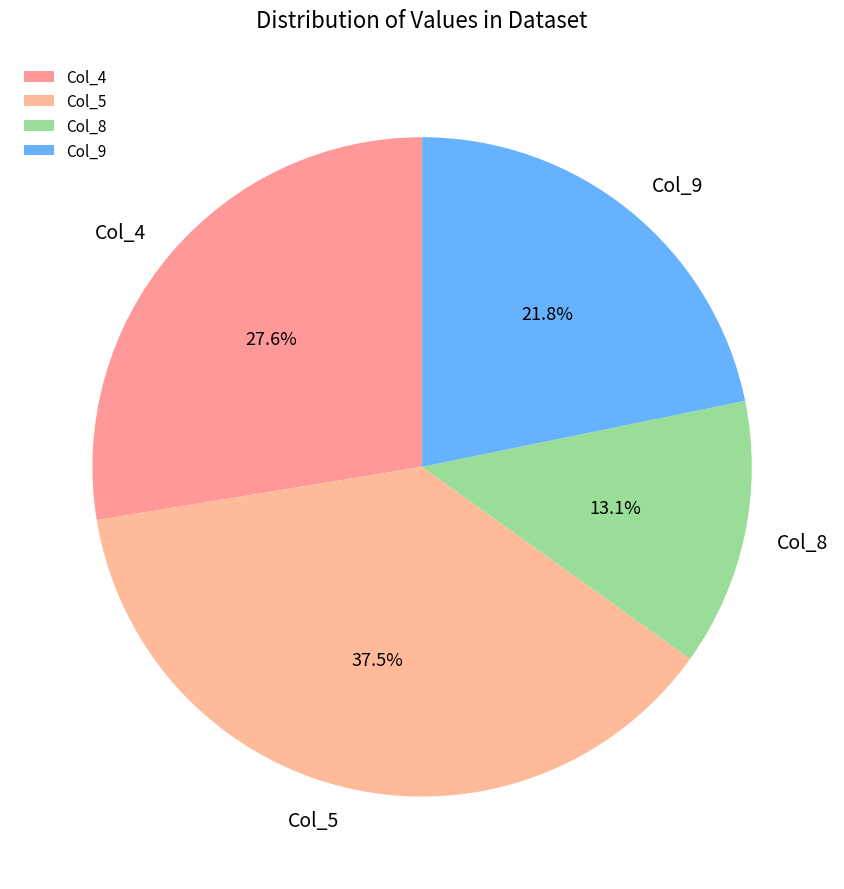

Which category has the smallest portion of the pie?

Col_8